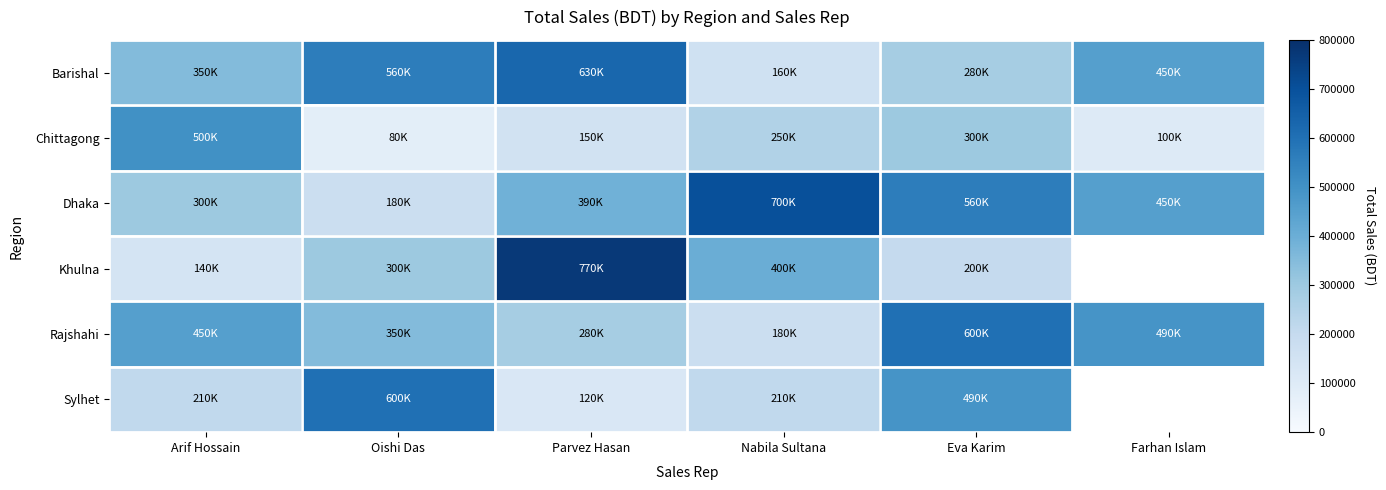

How many data points does each series have?

6